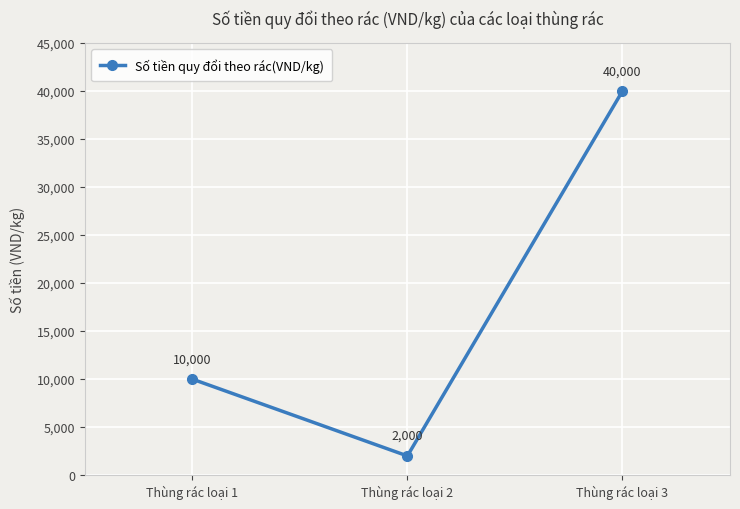

The chart shows a value of 4081 at Thùng rác loại 1. True or false?

False